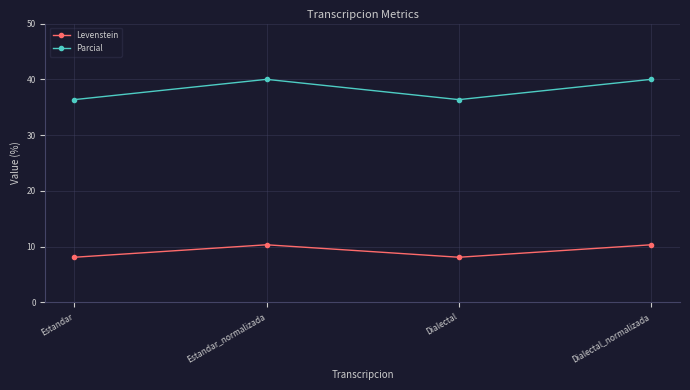

How many data points does each series have?

4